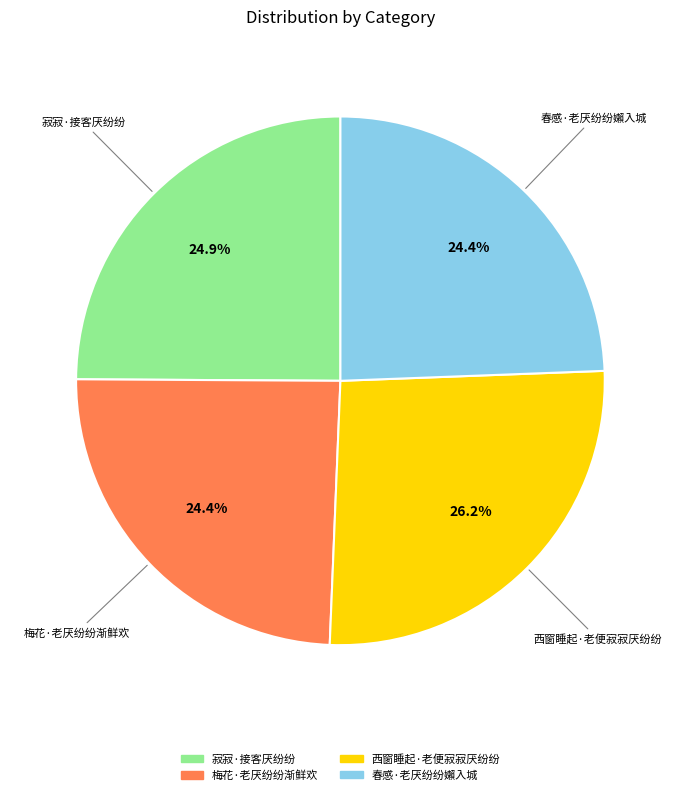

Combined, do 西窗睡起·老便寂寂厌纷纷 and 春感·老厌纷纷嬾入城 account for over 50%?

Yes